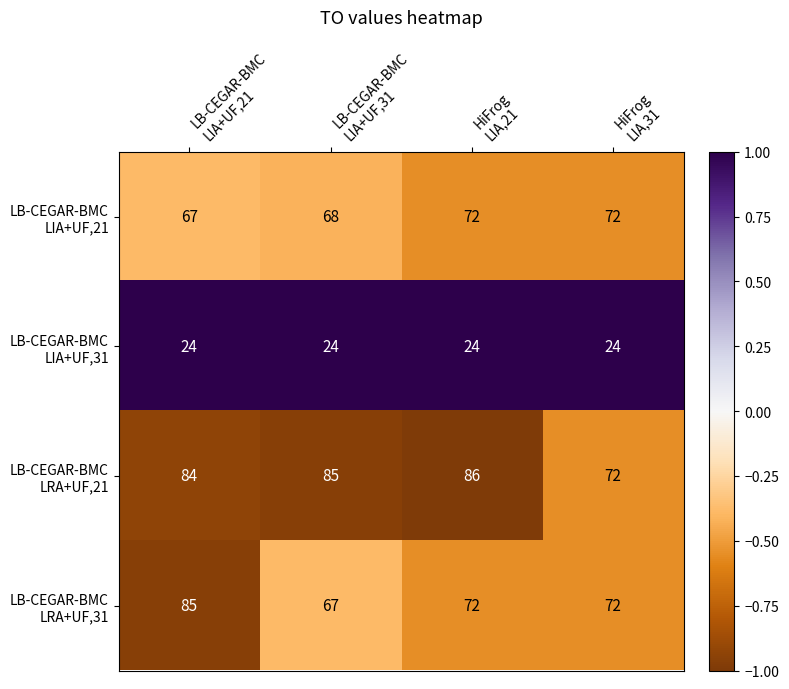

What is the maximum value shown in the chart?

86